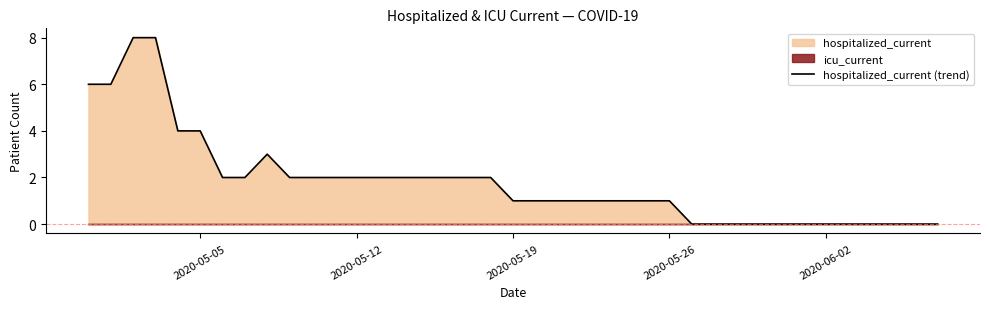

Count the values in the range 0 to 2.

32